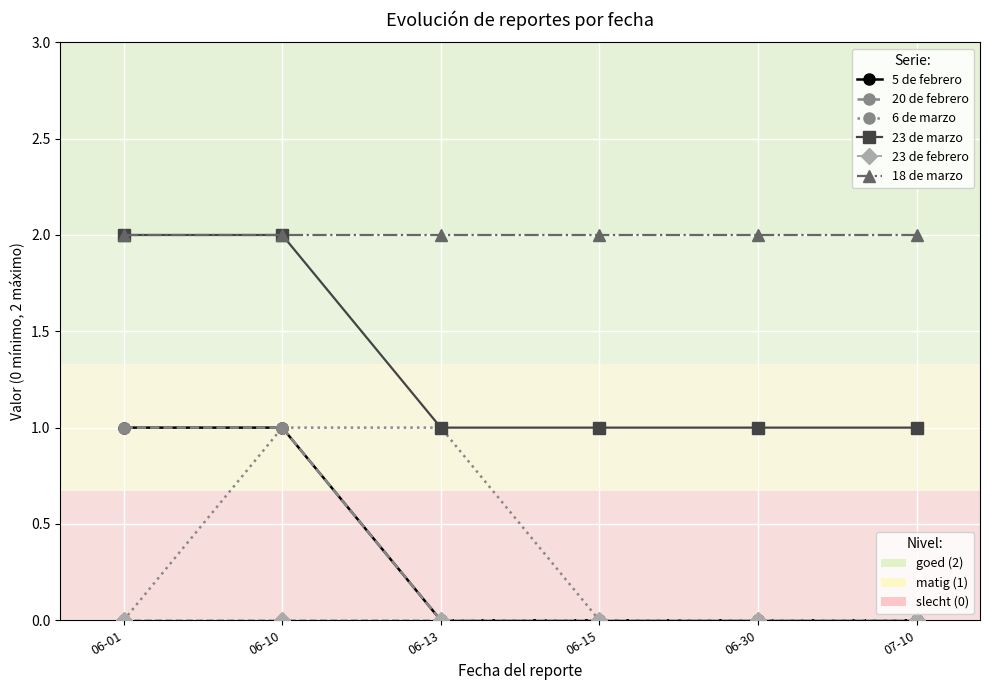

Is this an area chart (filled region under the line)?

No